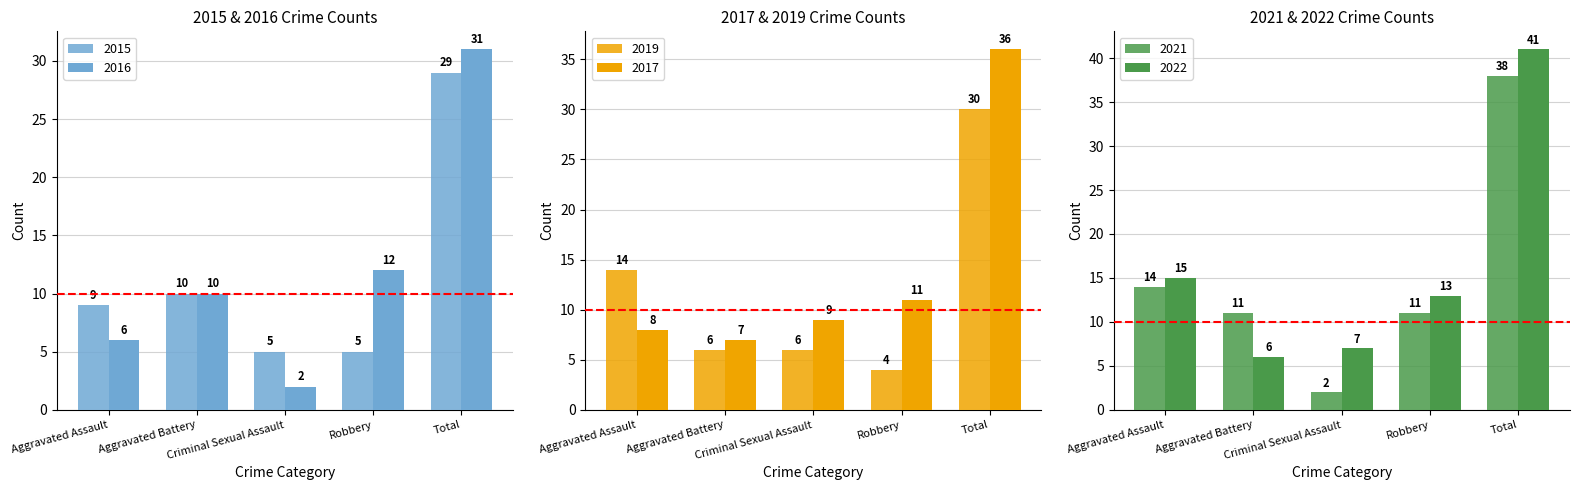

What is the lowest value of the 2021 series?

2